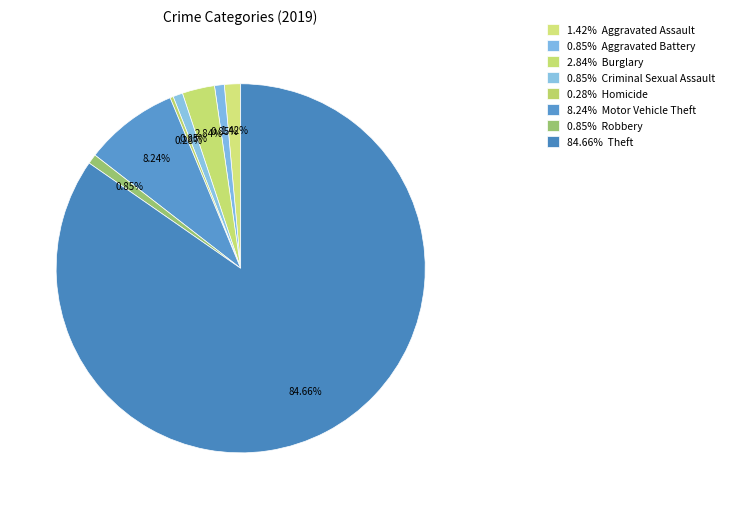

How many segments does this pie chart have?

8